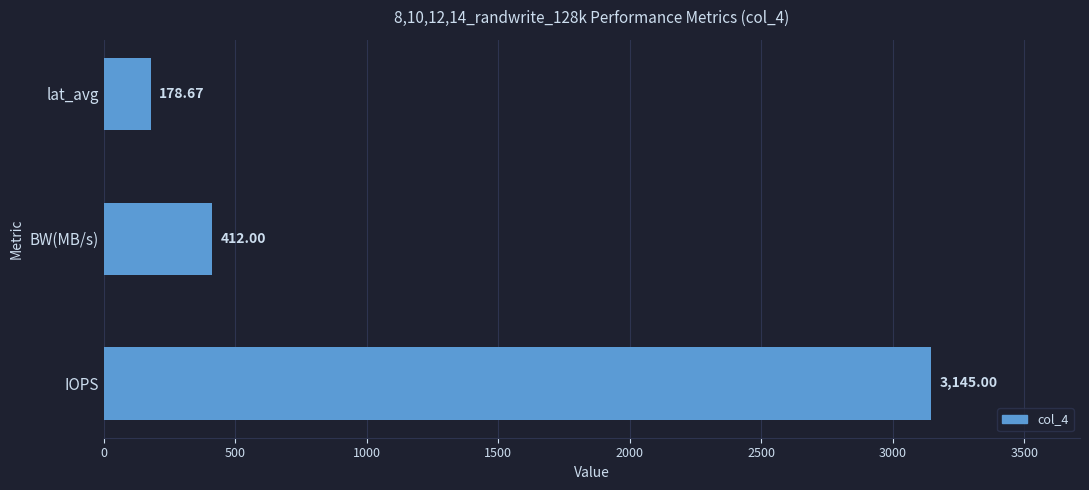

List the labels in order of value, largest first.

IOPS, BW(MB/s), lat_avg